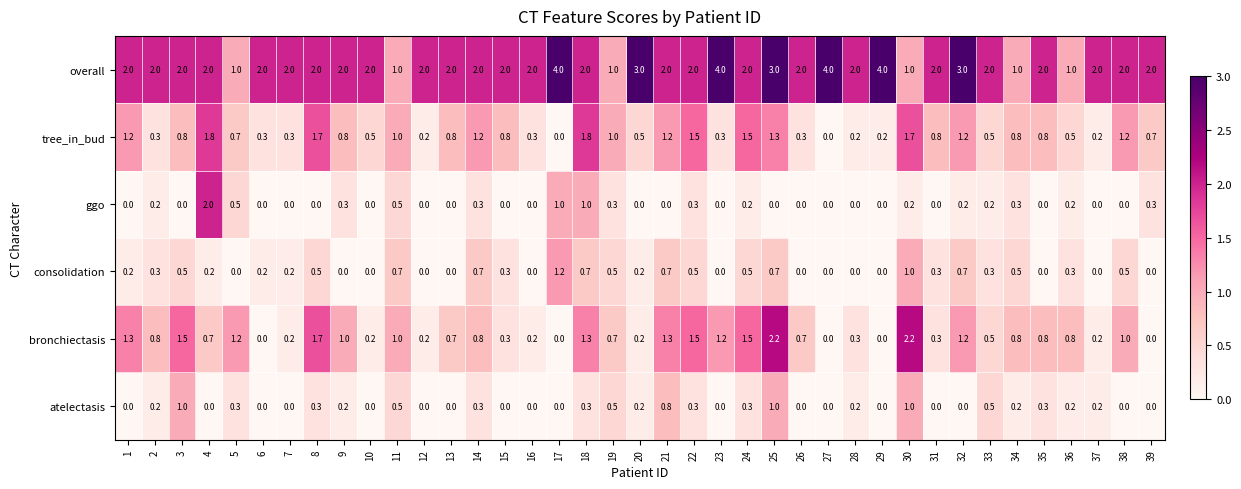

List the series in order of their peak value, lowest first.

atelectasis, consolidation, tree_in_bud, ggo, bronchiectasis, overall